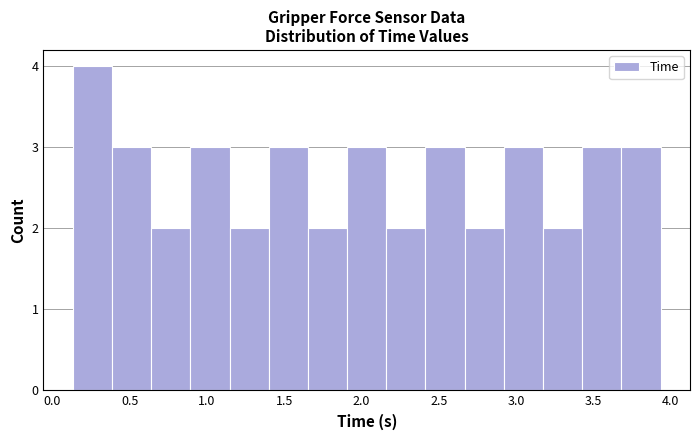

Reading left to right, list every bar in this chart as the range it spans on the x-axis followed by its height. Neither the bar edges nor the heights are printed on the chart, so give them approximately, as read against the axes.

0.15 to 0.40: 4
0.40 to 0.65: 3
0.65 to 0.90: 2
0.90 to 1.15: 3
1.15 to 1.40: 2
1.40 to 1.65: 3
1.65 to 1.90: 2
1.90 to 2.15: 3
2.15 to 2.40: 2
2.40 to 2.65: 3
2.65 to 2.90: 2
2.90 to 3.15: 3
3.15 to 3.45: 2
3.45 to 3.70: 3
3.70 to 3.95: 3